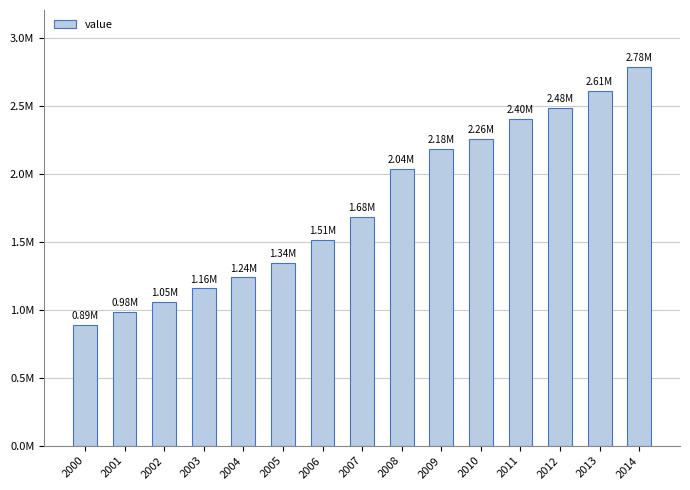

Are the bars horizontal?

No